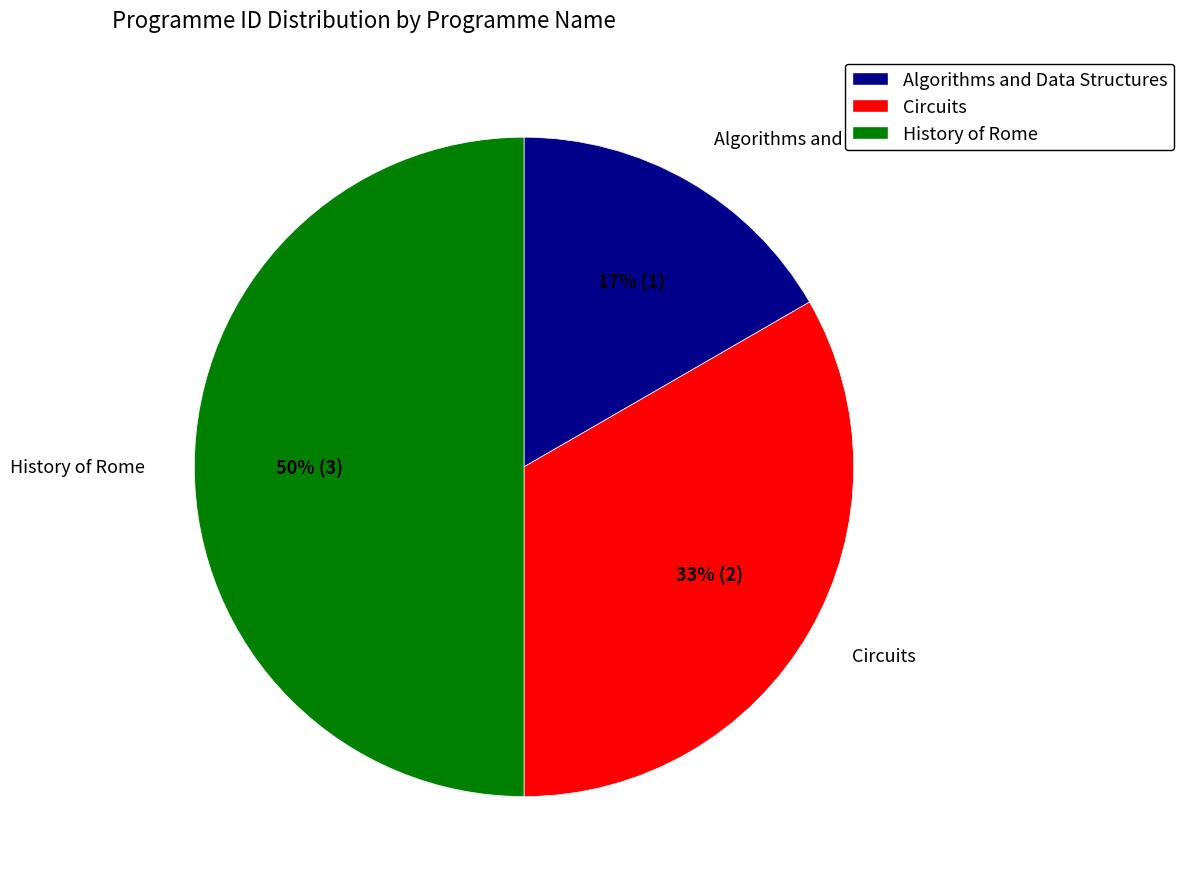

To the nearest percent, what percentage of the pie is Algorithms and Data Structures?

17%